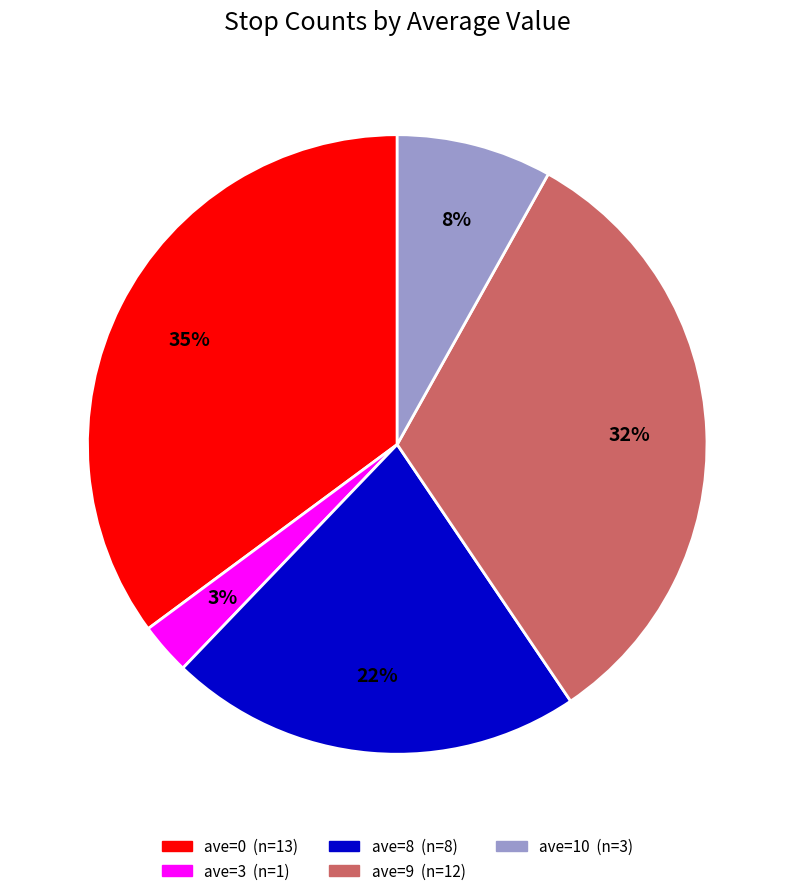

What is the smallest slice in the pie chart?

ave=3